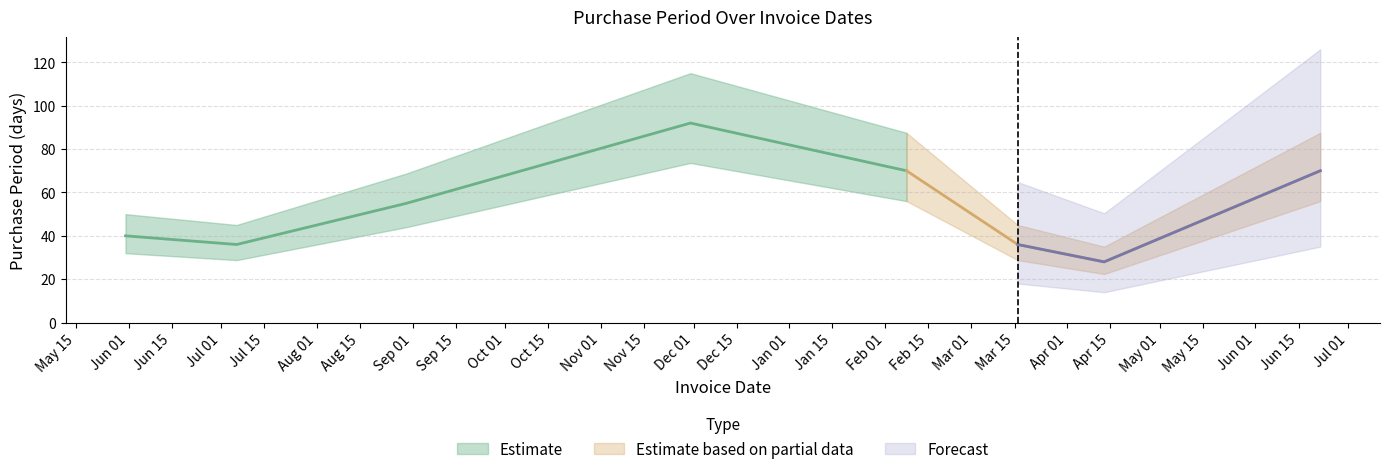

Rank the categories by value from highest to lowest.

2016-11-30, 2017-02-08, 2017-06-22, 2016-08-30, 2016-05-31, 2016-07-06, 2017-03-16, 2017-04-13